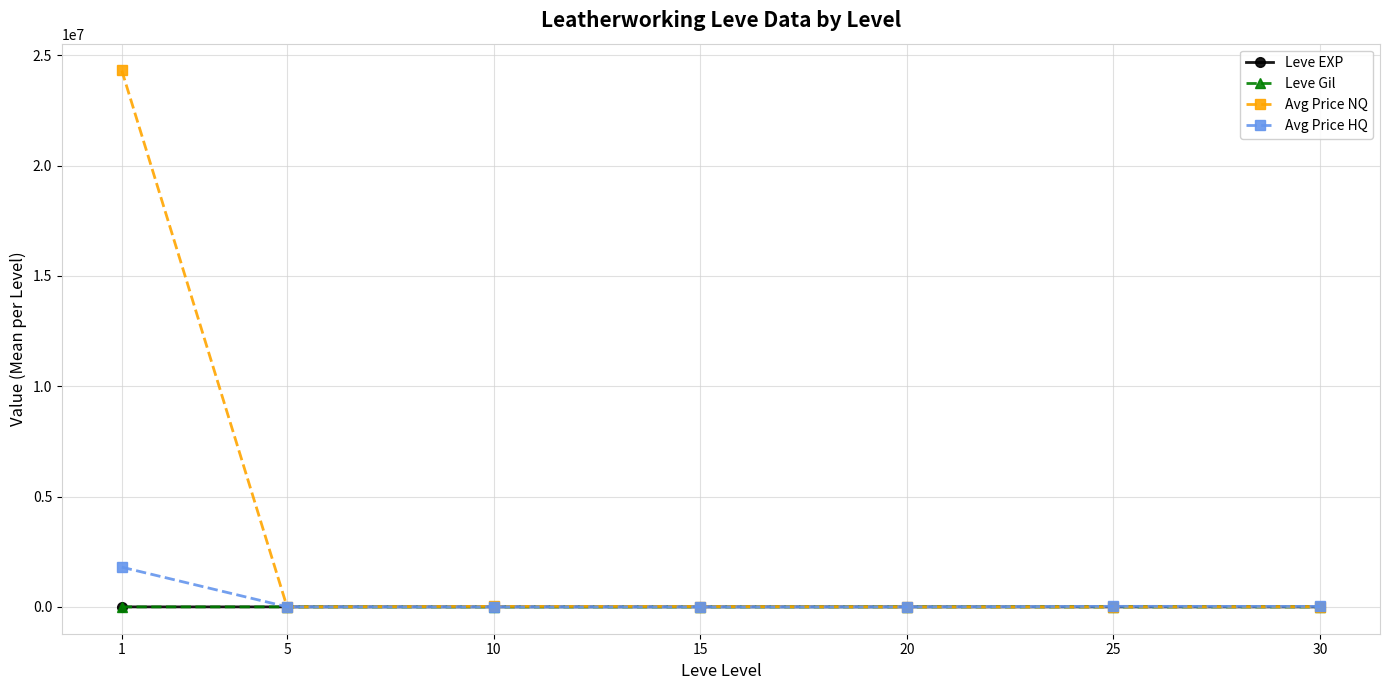

What is the difference between the maximum and second lowest values in the Leve Gil series?

239.2